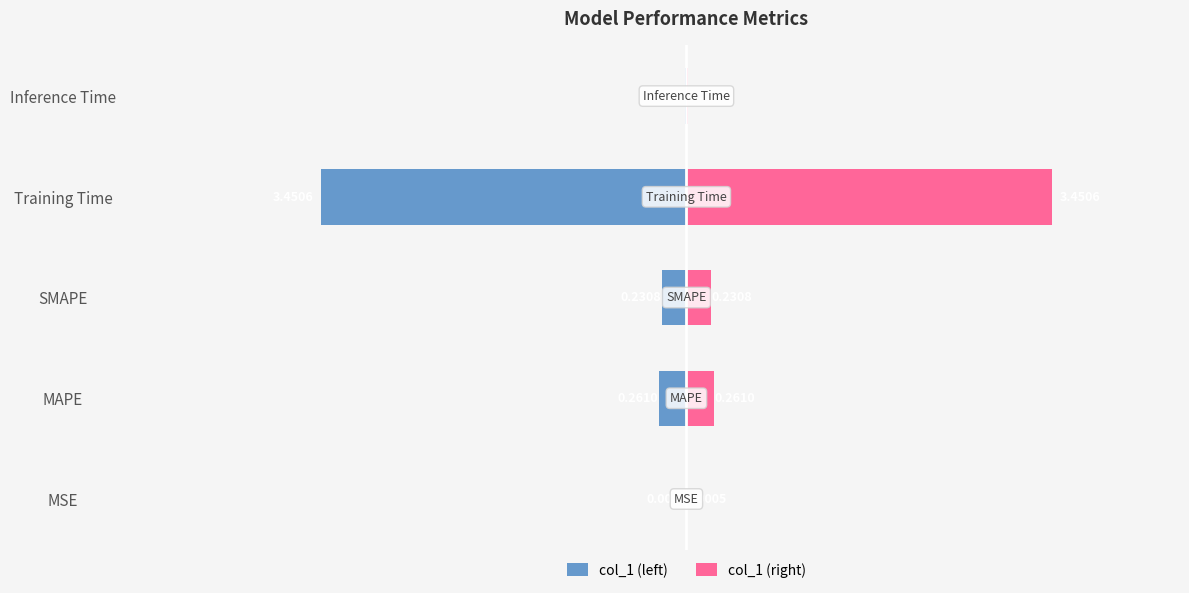

Reading right to left, transcribe all the data shown in this chart.

col_1 (left): -0.0	-3.5	-0.2	-0.3	-0.0
col_1 (right): 0.0	3.5	0.2	0.3	0.0